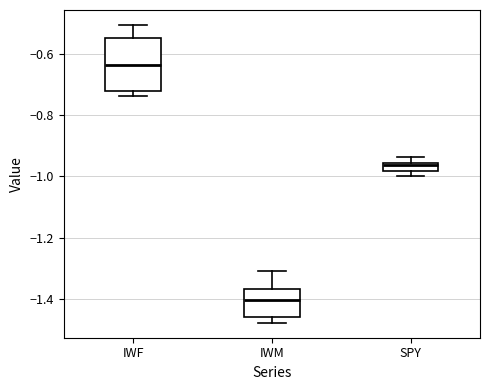

Which box's median line is the lowest?

IWM